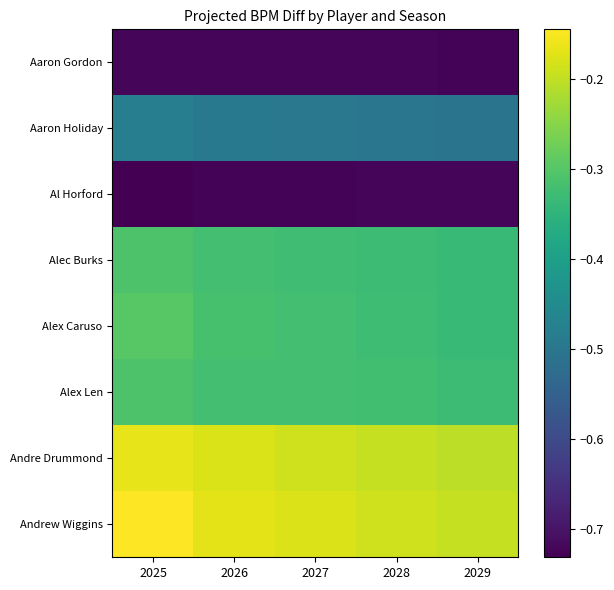

Reading left to right, list all the values displayed in this chart.

Aaron Gordon: 2025=-0.7	2026=-0.7	2027=-0.7	2028=-0.7	2029=-0.7
Aaron Holiday: 2025=-0.5	2026=-0.5	2027=-0.5	2028=-0.5	2029=-0.5
Al Horford: 2025=-0.7	2026=-0.7	2027=-0.7	2028=-0.7	2029=-0.7
Alec Burks: 2025=-0.3	2026=-0.3	2027=-0.3	2028=-0.3	2029=-0.3
Alex Caruso: 2025=-0.3	2026=-0.3	2027=-0.3	2028=-0.3	2029=-0.3
Alex Len: 2025=-0.3	2026=-0.3	2027=-0.3	2028=-0.3	2029=-0.3
Andre Drummond: 2025=-0.2	2026=-0.2	2027=-0.2	2028=-0.2	2029=-0.2
Andrew Wiggins: 2025=-0.1	2026=-0.2	2027=-0.2	2028=-0.2	2029=-0.2